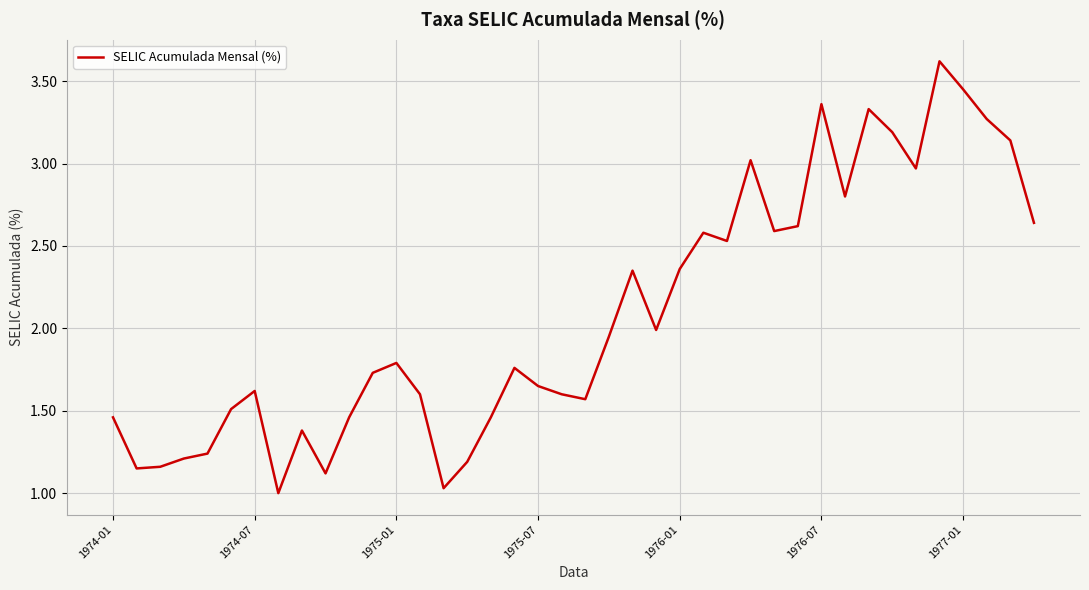

What is the maximum value shown in the chart?

3.6